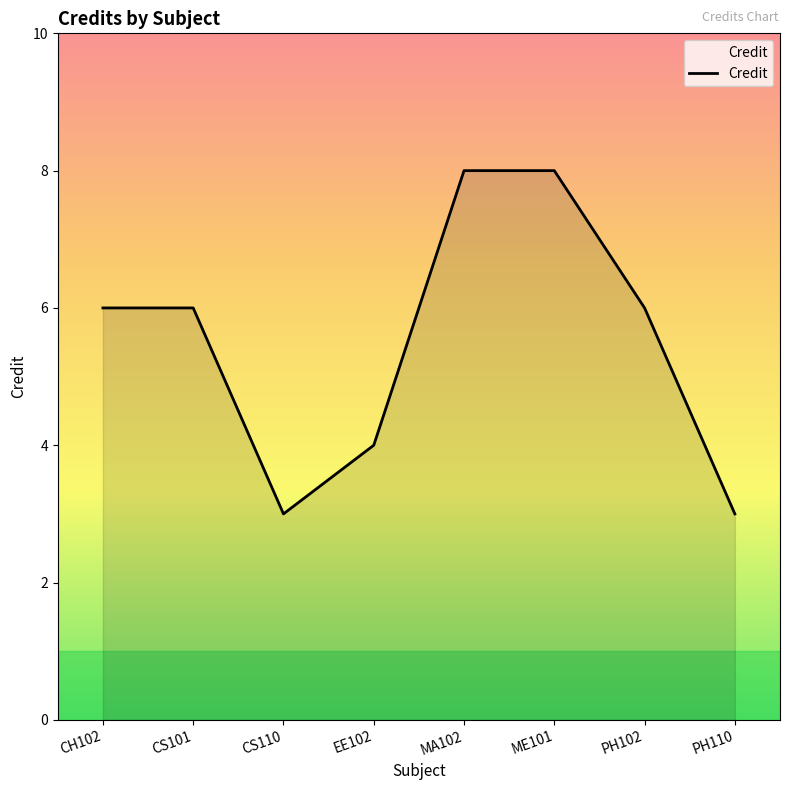

How many lines are shown in the chart?

1